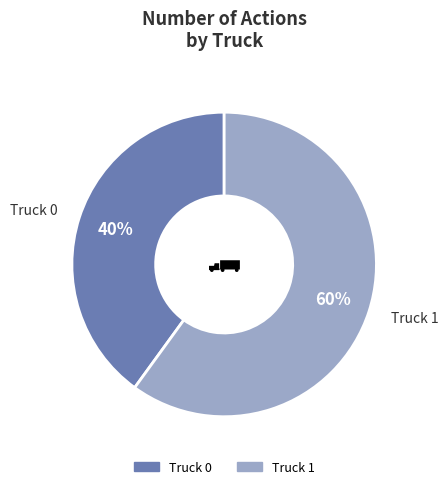

Between Truck 1 and Truck 0, which is larger?

Truck 1